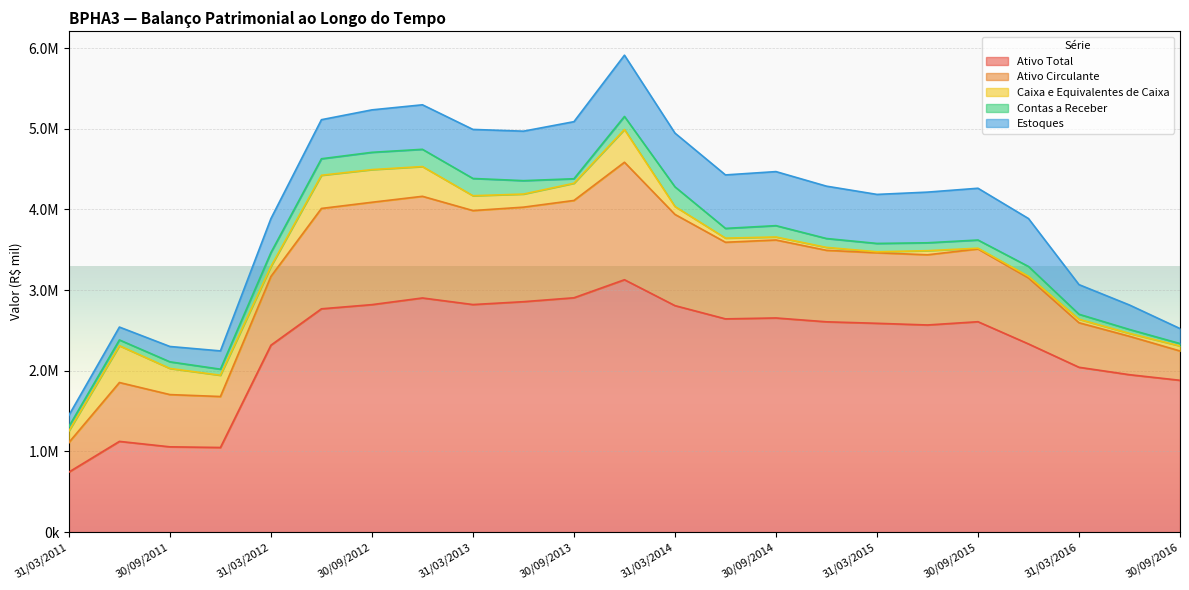

Is it true that Ativo Circulante equals 234599.8 at 30/06/2016?

False